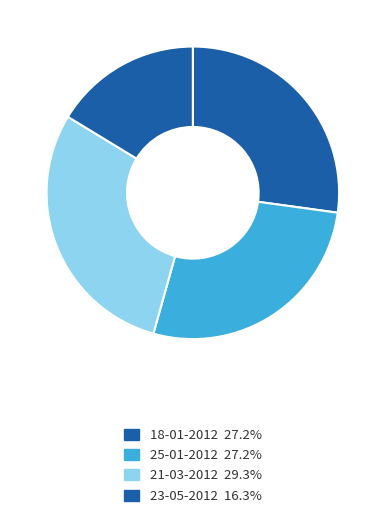

Count the number of slices in the pie.

4